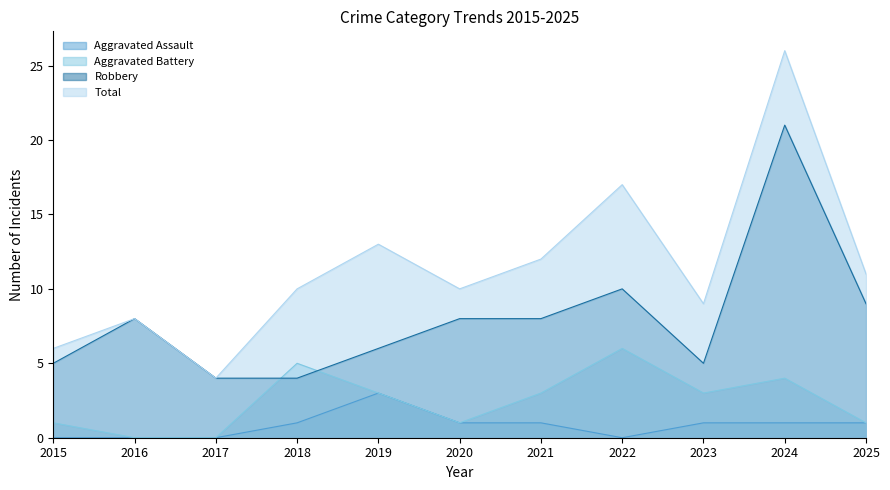

What is the sum of all Aggravated Assault values?

9